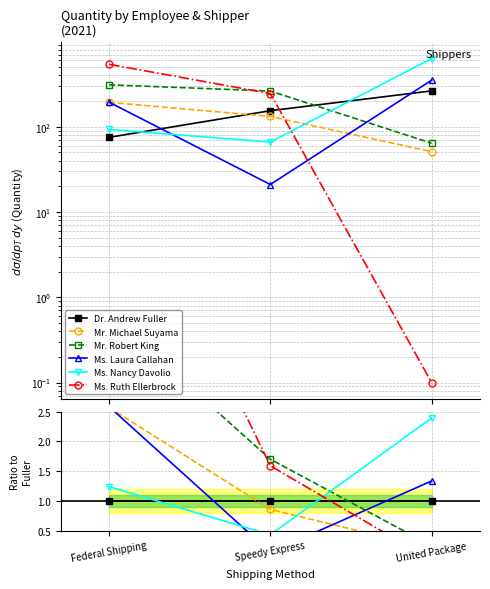

Does the chart have visible grid lines?

Yes